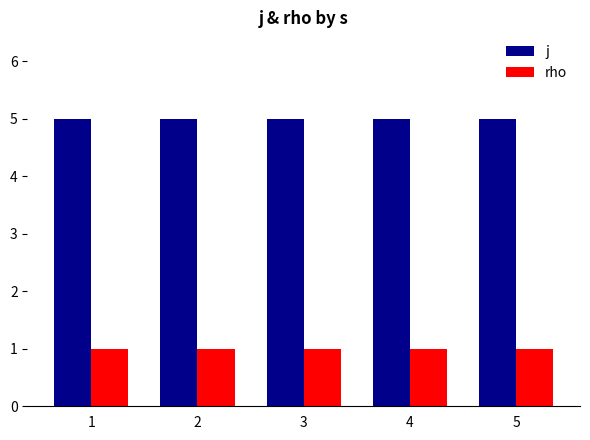

Does the chart contain stacked bars?

No